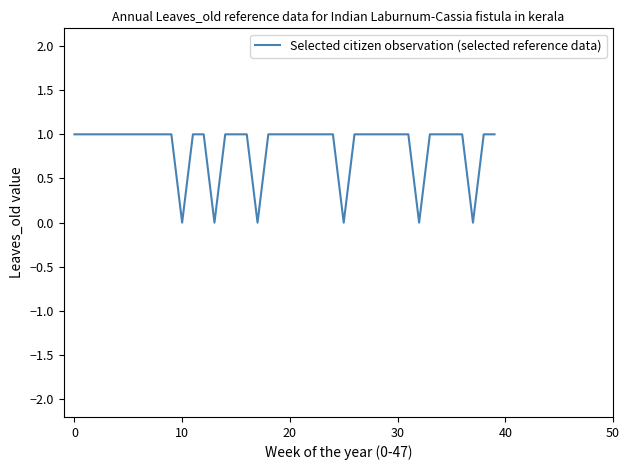

How many lines are shown in the chart?

1